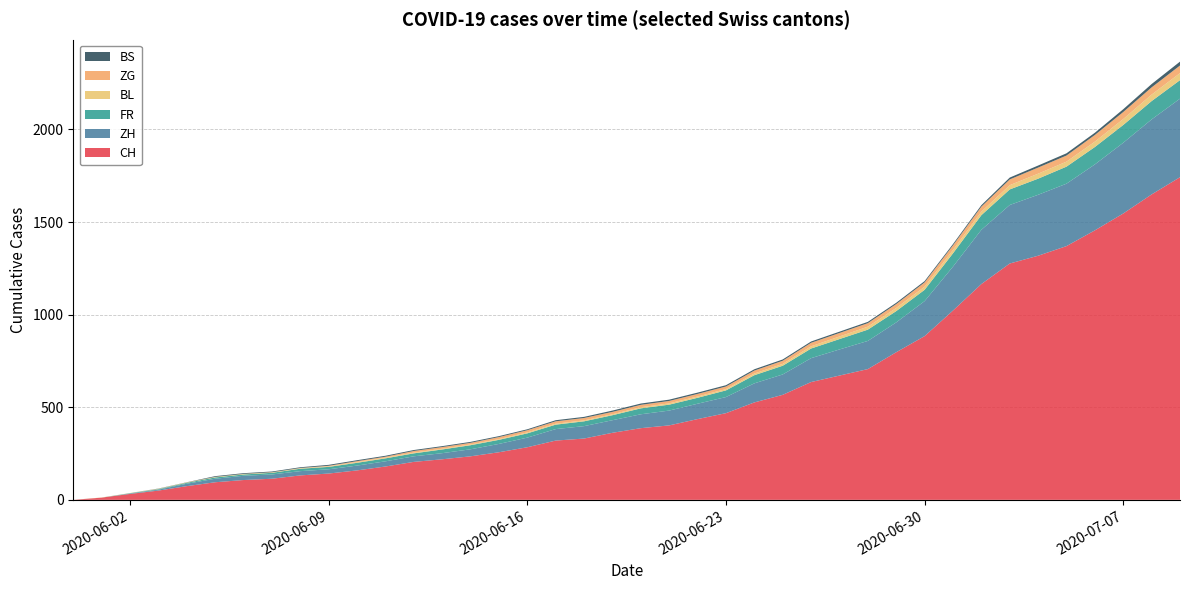

Reading left to right, transcribe all the data shown in this chart.

CH: 0	12	32	50	74	95	107	114	132	142	159	180	205	219	235	257	284	320	331	362	387	402	436	468	526	567	636	671	706	797	884	1022	1165	1276	1318	1370	1455	1546	1649	1742
ZH: 0	0	2	5	13	19	23	23	23	23	26	28	30	33	38	45	52	62	67	68	75	80	83	87	103	110	129	141	152	161	189	237	293	316	329	337	356	382	405	424
FR: 0	0	2	3	5	7	7	9	13	13	15	16	16	20	22	22	23	24	26	27	32	32	32	36	44	47	52	56	61	61	61	72	79	84	87	92	94	96	99	100
BL: 0	1	1	2	2	3	3	3	3	3	4	4	4	4	4	4	5	5	5	5	6	7	7	7	9	10	12	14	16	17	17	18	19	23	27	27	29	32	35	38
ZG: 0	0	0	0	0	0	0	0	1	3	5	5	9	9	9	11	12	13	13	13	13	13	14	14	16	17	19	19	19	21	23	25	27	31	33	33	36	38	39	41
BS: 0	0	0	1	1	4	4	4	4	5	5	5	5	5	5	5	5	6	6	7	7	7	7	7	7	7	7	7	7	7	7	7	8	10	11	12	12	15	18	21